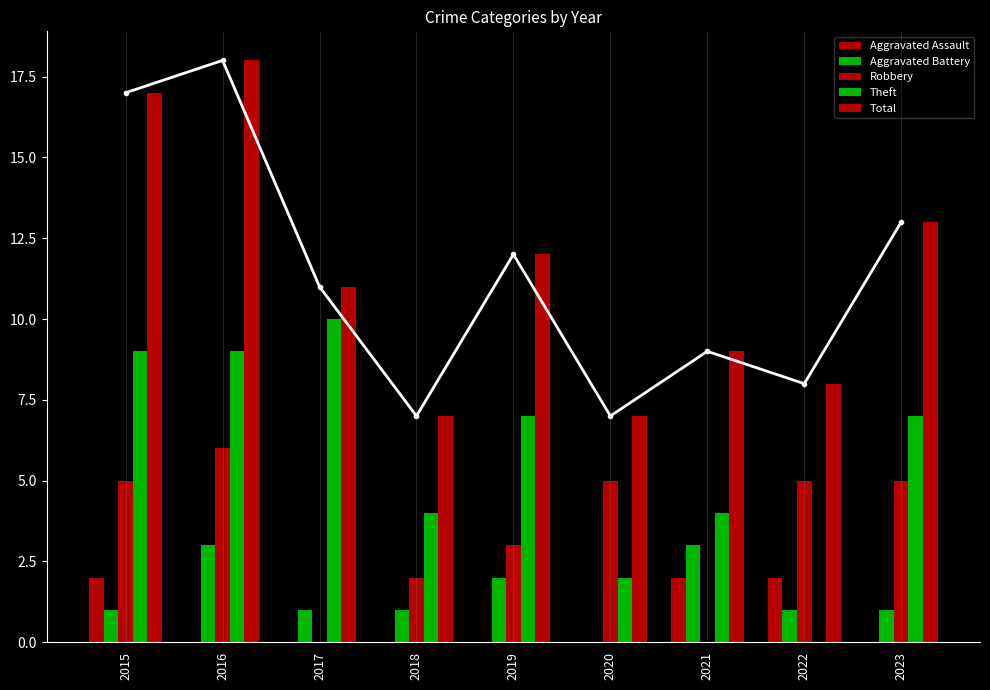

Is the value of Aggravated Battery at 2022 greater than the value of Robbery at 2020?

No